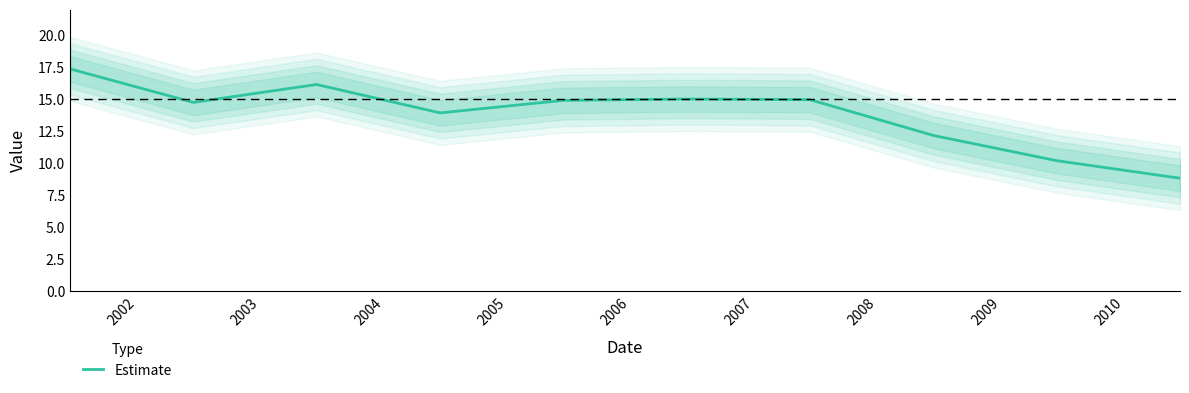

What is the lowest value of the Estimate series?

8.8